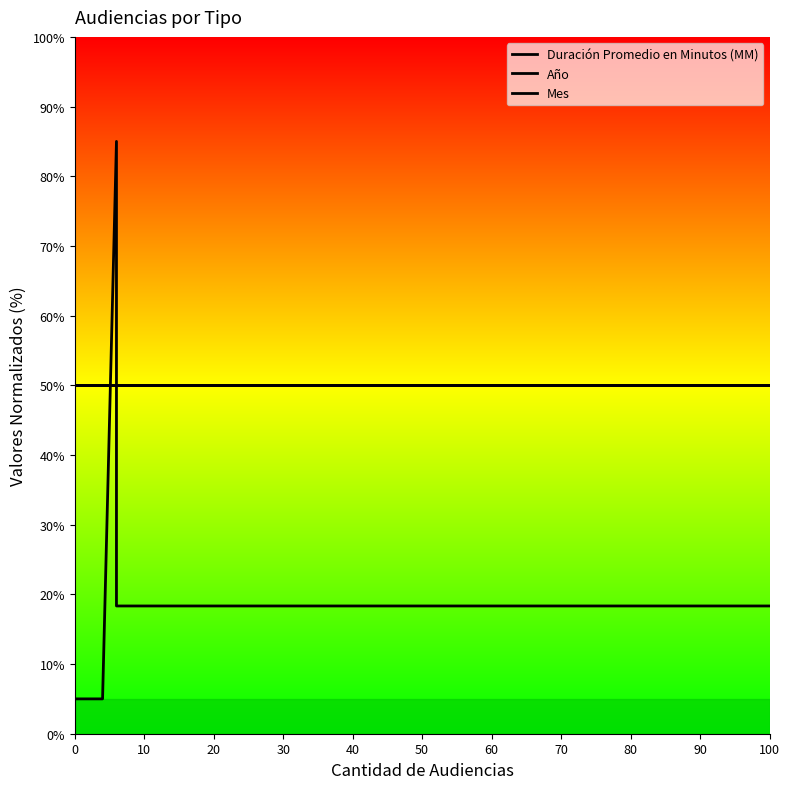

The Duración Promedio en Minutos (MM) series shows 18.3 at 30. True or false?

True